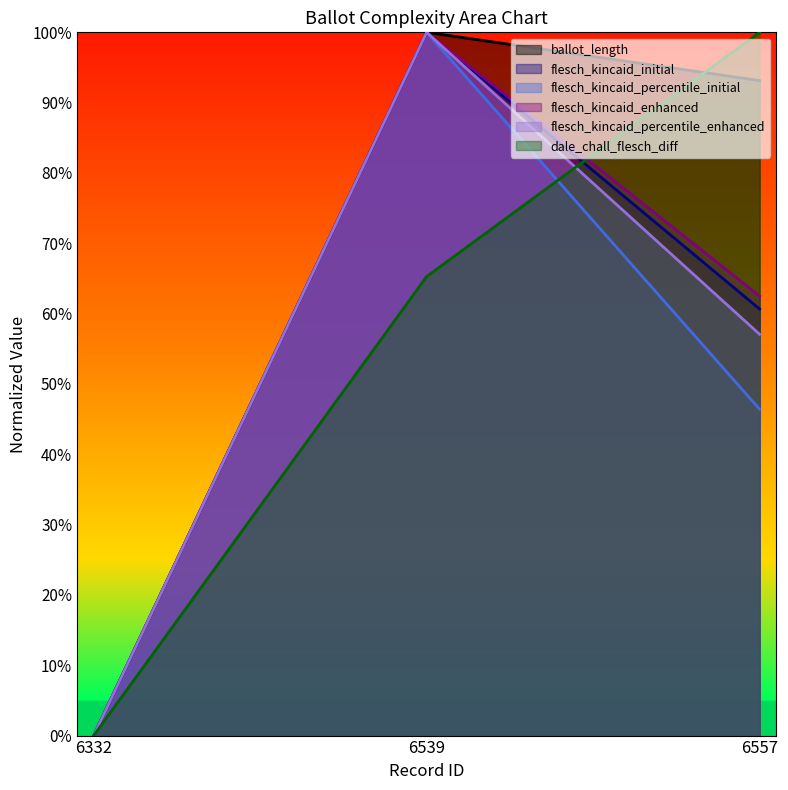

What is the value of the ballot_length point at the 3rd from the left?

0.9